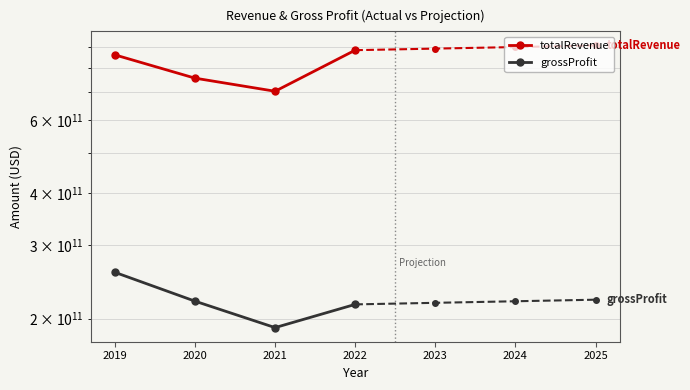

The value of totalRevenue at 2020 is 756600000000. True or false?

True